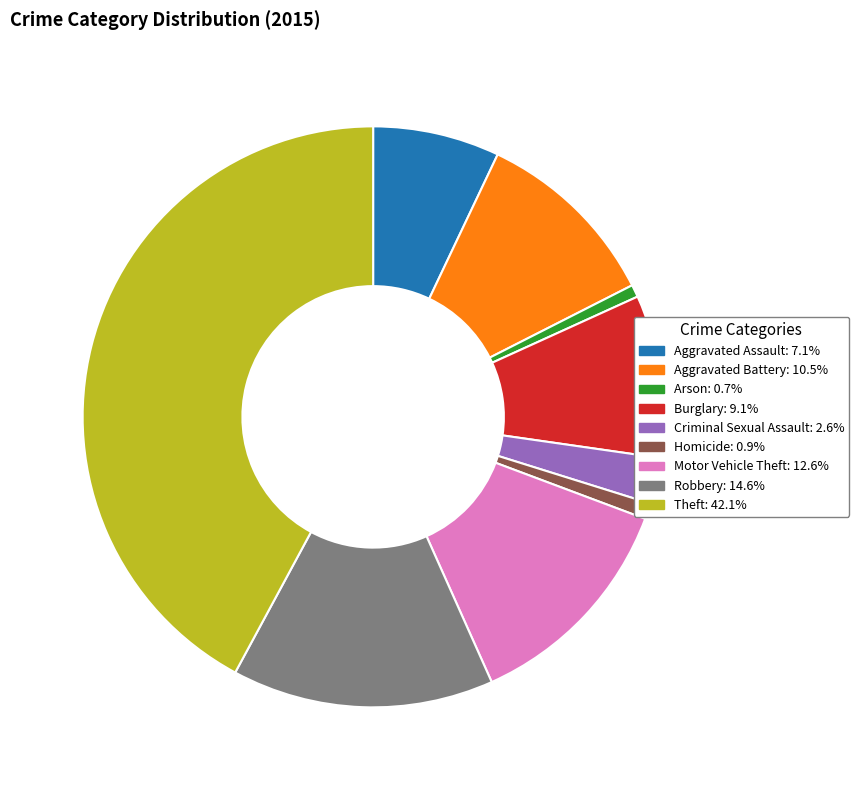

Which category has the biggest portion of the pie?

Theft